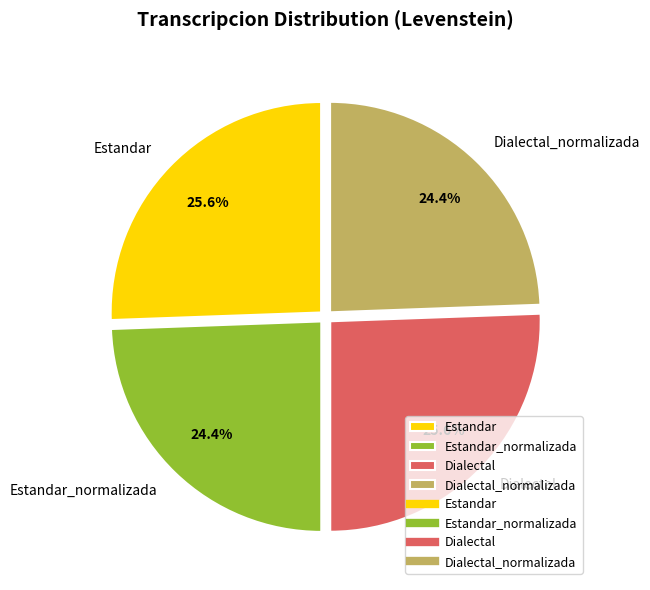

How many segments does this pie chart have?

4